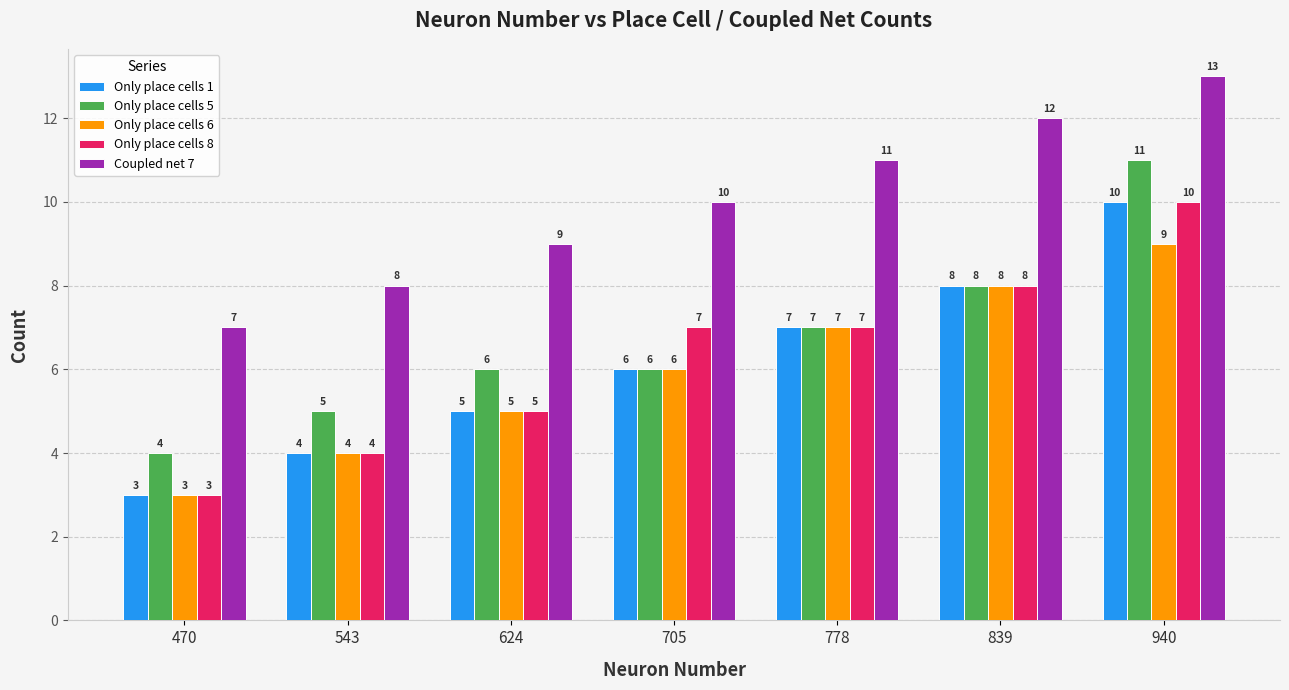

What are all the series names shown in the legend?

Only place cells 1, Only place cells 5, Only place cells 6, Only place cells 8, Coupled net 7